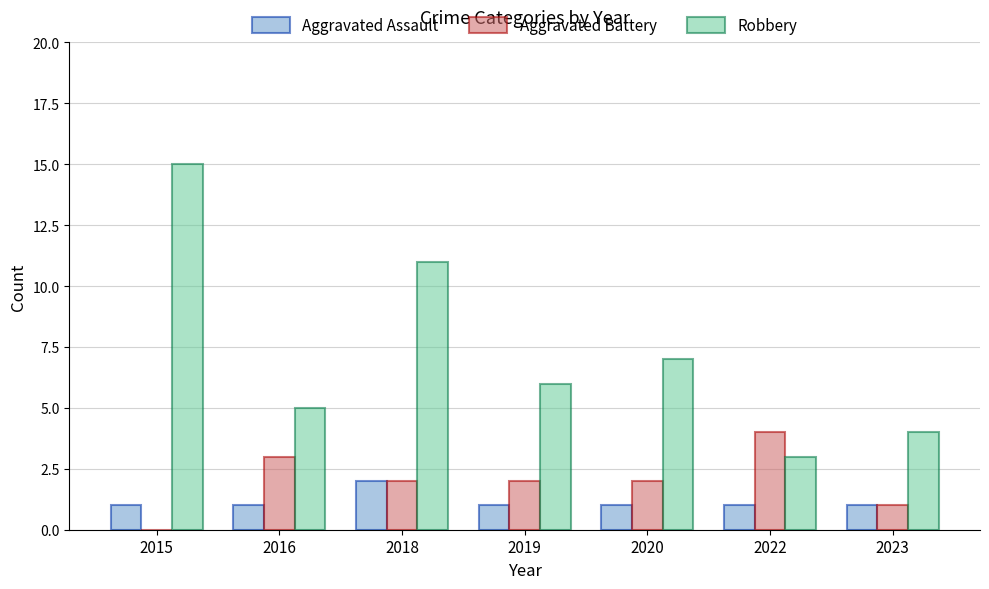

Reading left to right, what are all the values shown in this chart?

Aggravated Assault: 2015=1	2016=1	2018=2	2019=1	2020=1	2022=1	2023=1
Aggravated Battery: 2015=0	2016=3	2018=2	2019=2	2020=2	2022=4	2023=1
Robbery: 2015=15	2016=5	2018=11	2019=6	2020=7	2022=3	2023=4